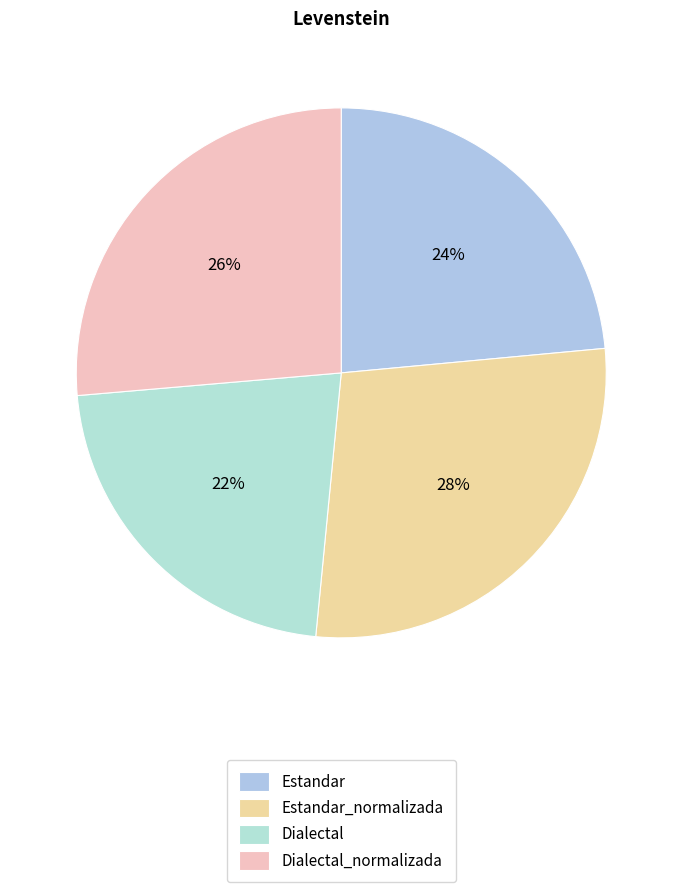

Rank the categories by value from highest to lowest.

Estandar_normalizada, Dialectal_normalizada, Estandar, Dialectal